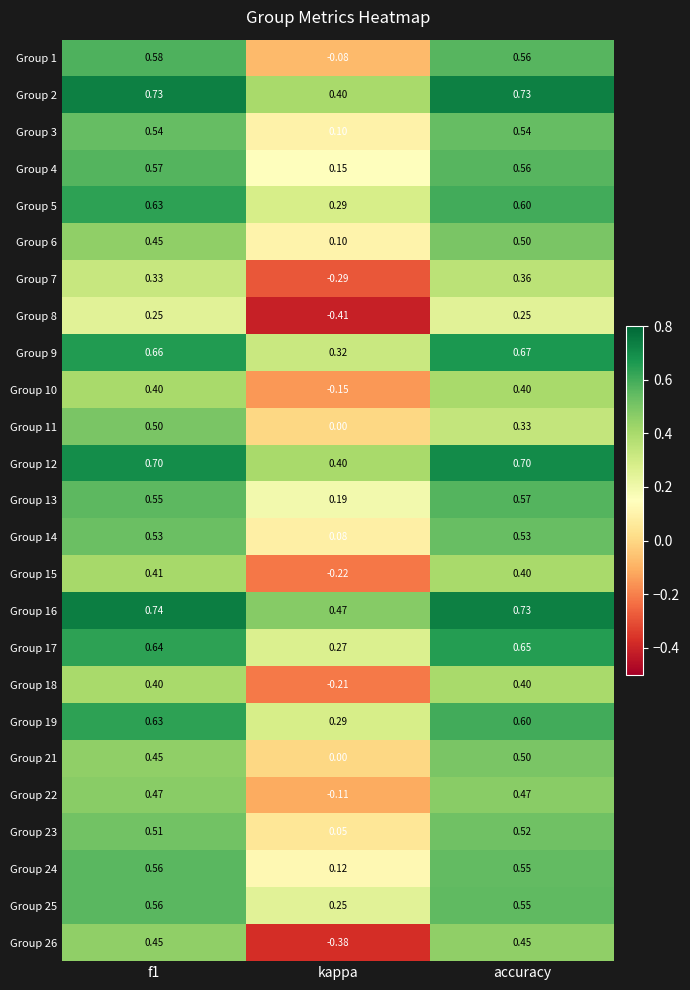

Is the value of Group 26 at accuracy greater than the value of Group 11 at kappa?

Yes